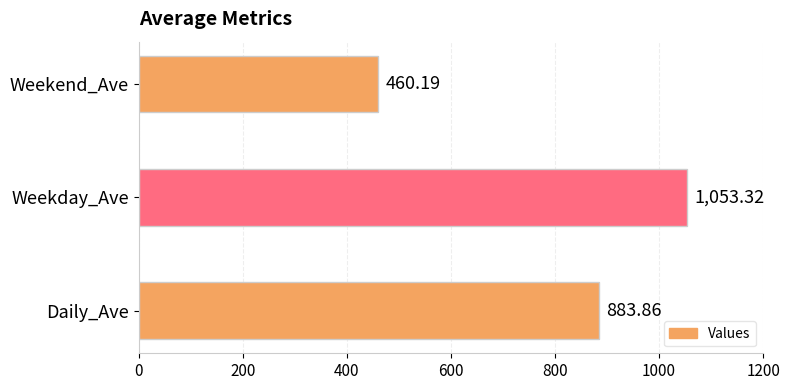

Does the chart contain any negative values?

No